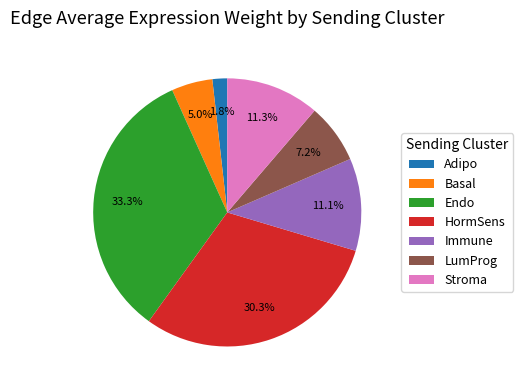

Count the number of slices in the pie.

7